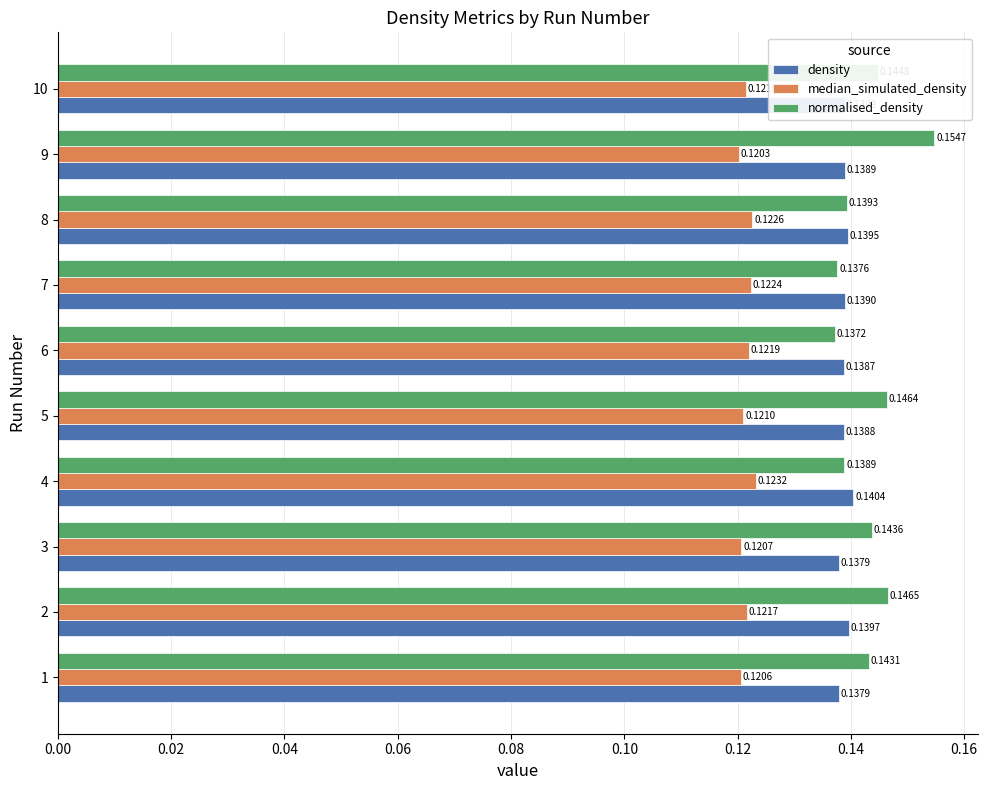

Which series changed the most between 6 and 10?

normalised_density